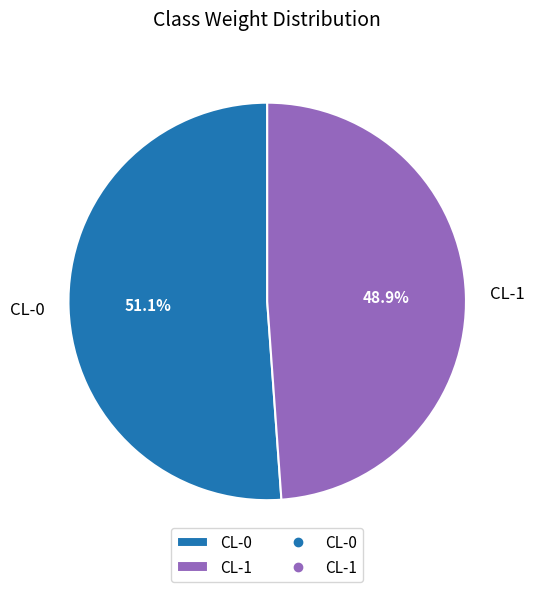

Which slice is the smallest?

CL-1